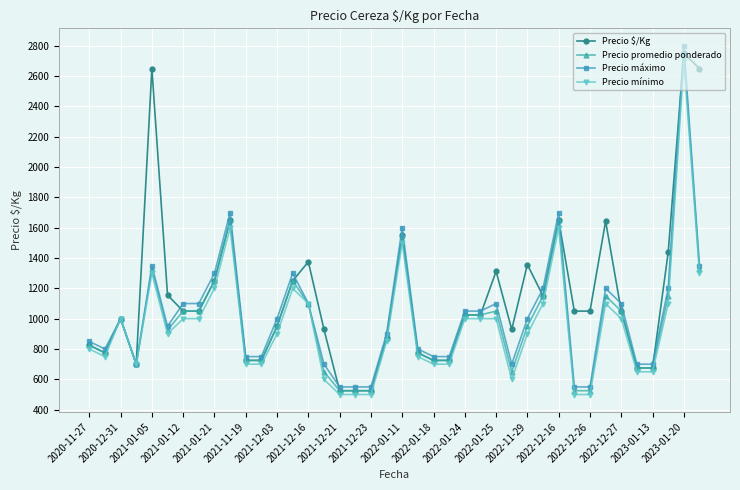

What is the maximum value for Precio promedio ponderado?

2750